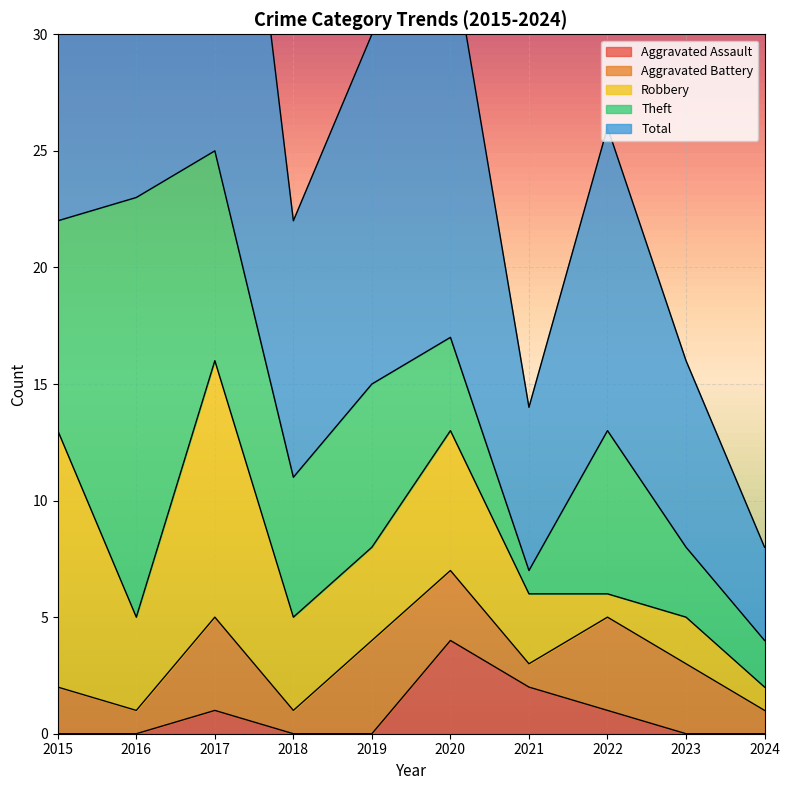

How many series are shown in this chart?

5